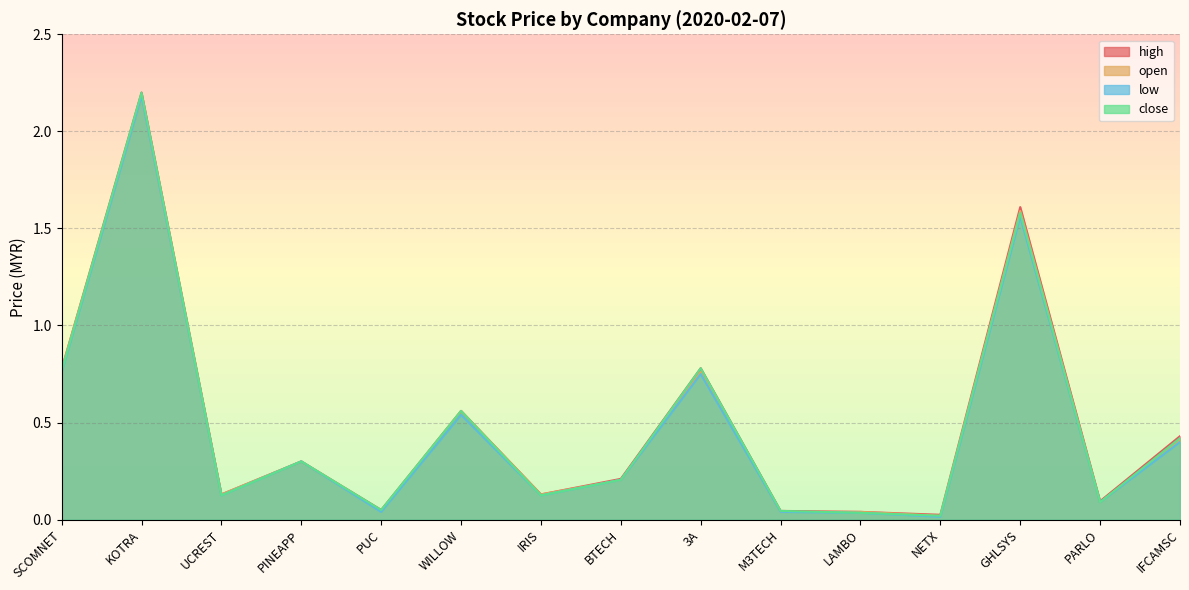

True or false: low and open intersect in this chart.

False